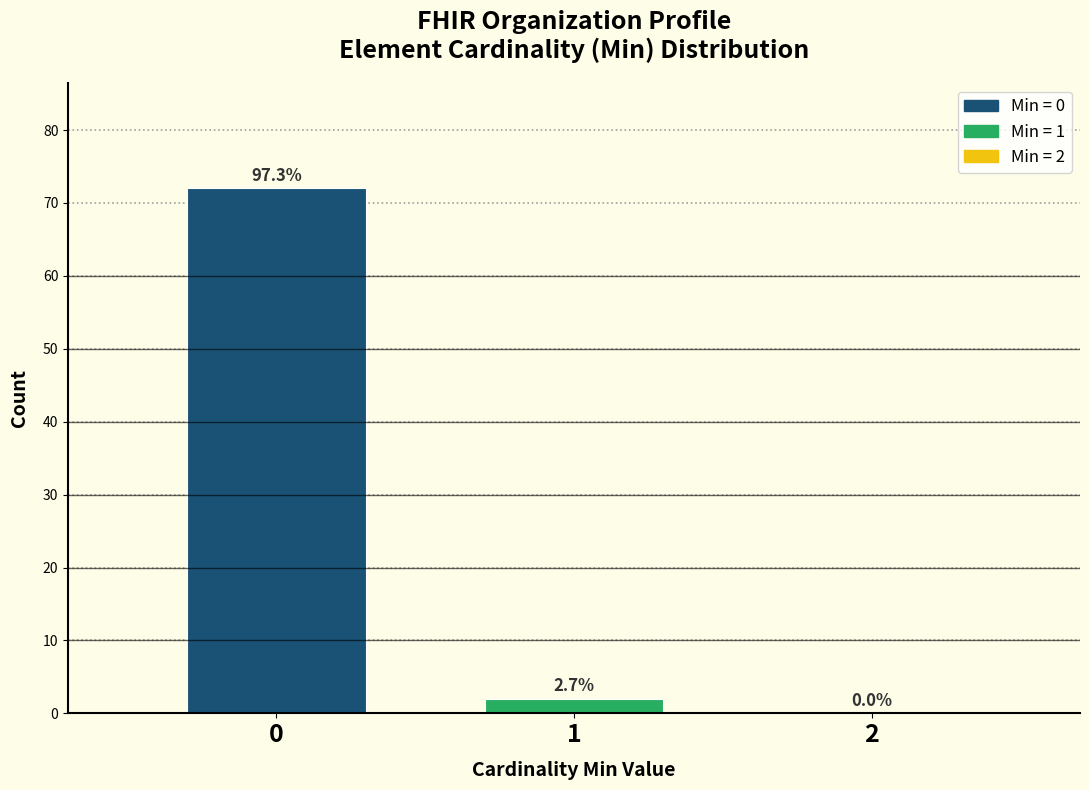

Are the bars horizontal?

No